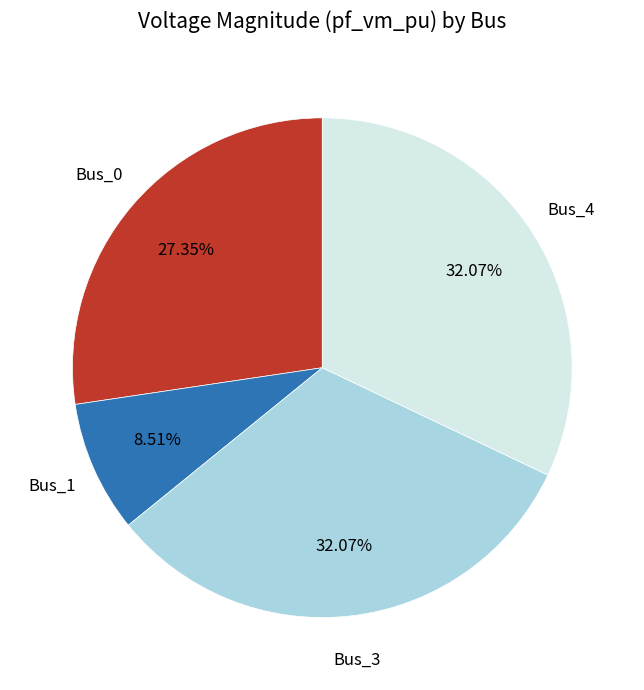

Does any single category account for the majority?

No